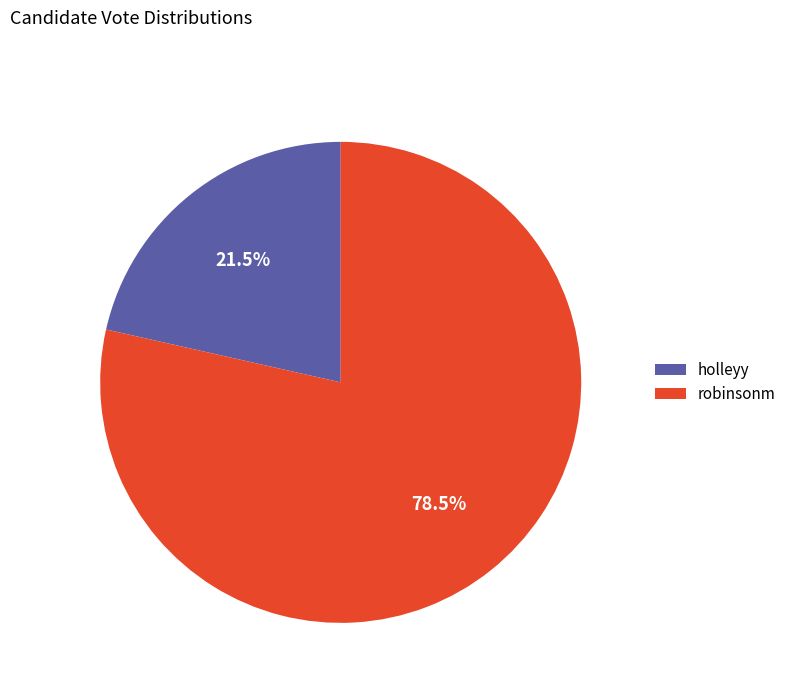

What is the ratio of the value at holleyy to the value at robinsonm?

0.3